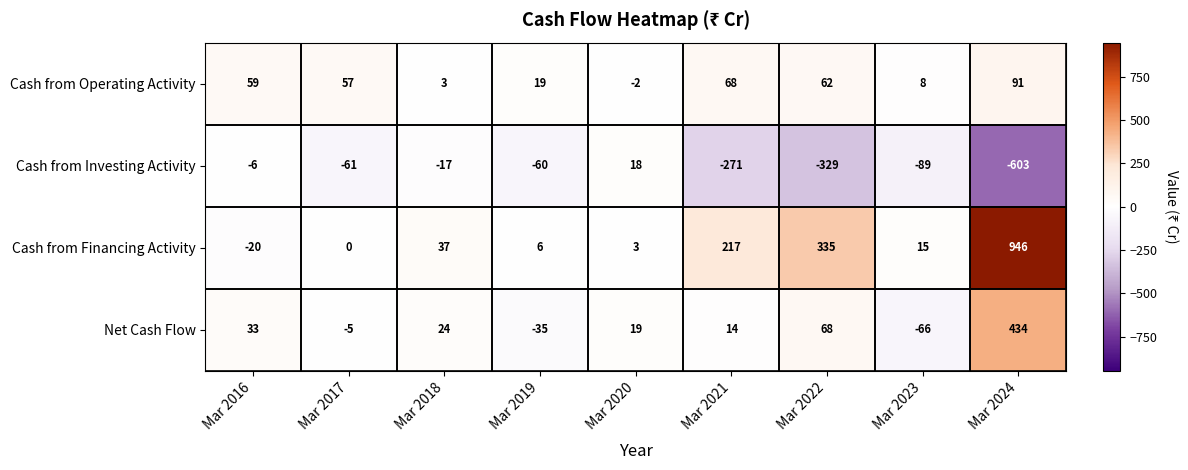

What is the difference between the Cash from Financing Activity values at Mar 2017 and Mar 2019?

6